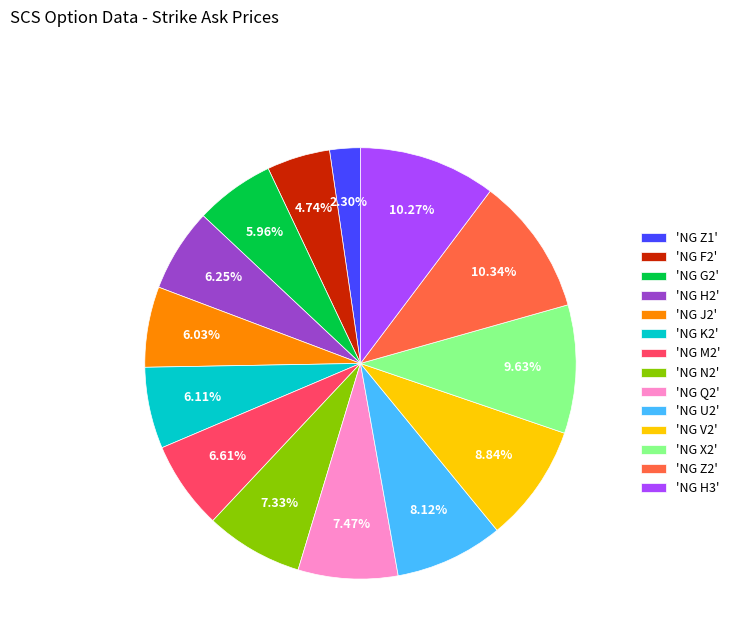

Does any single category account for the majority?

No